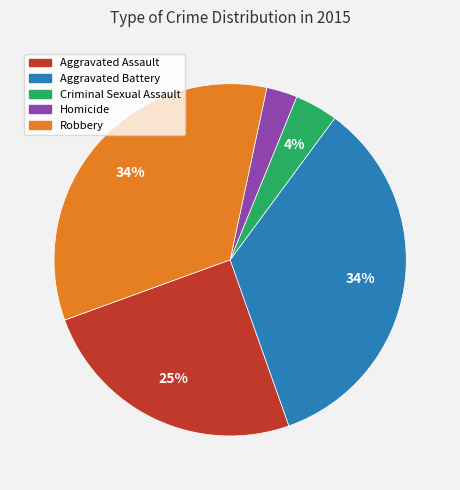

Between Homicide and Aggravated Battery, which is larger?

Aggravated Battery